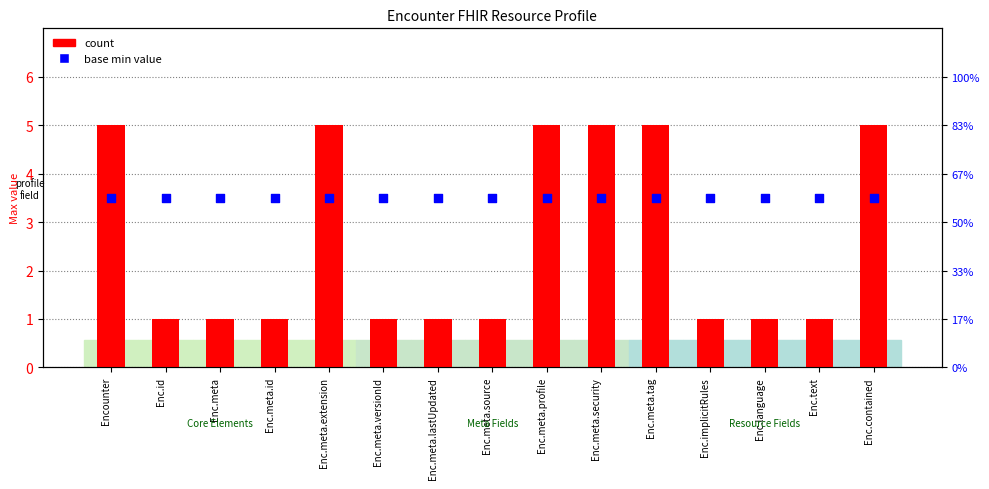

At which category is the sum across all series the highest?

Encounter